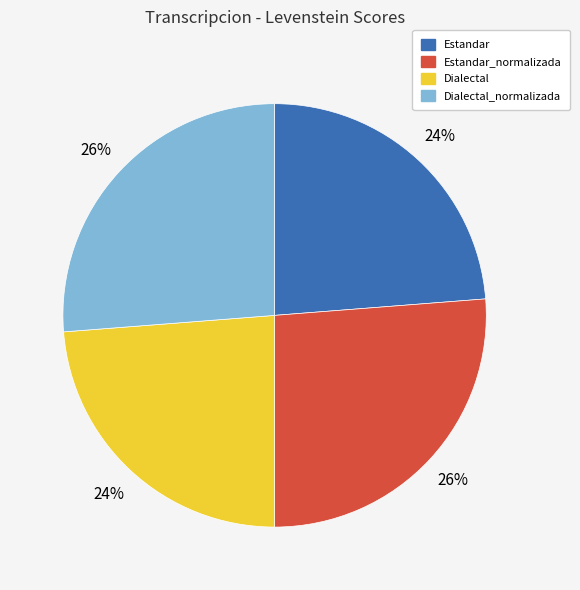

True or false: Estandar_normalizada accounts for 20% of the total.

False